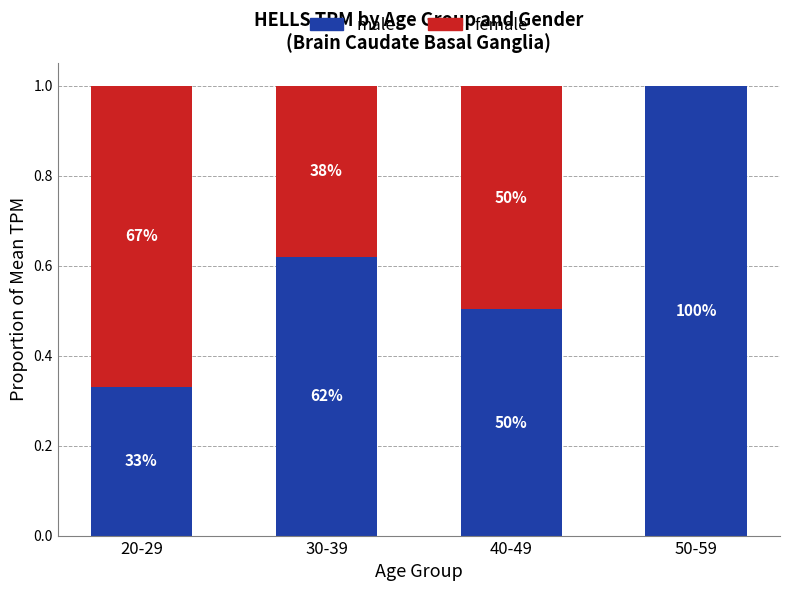

What is the difference between the male values at 20-29 and 30-39?

0.3